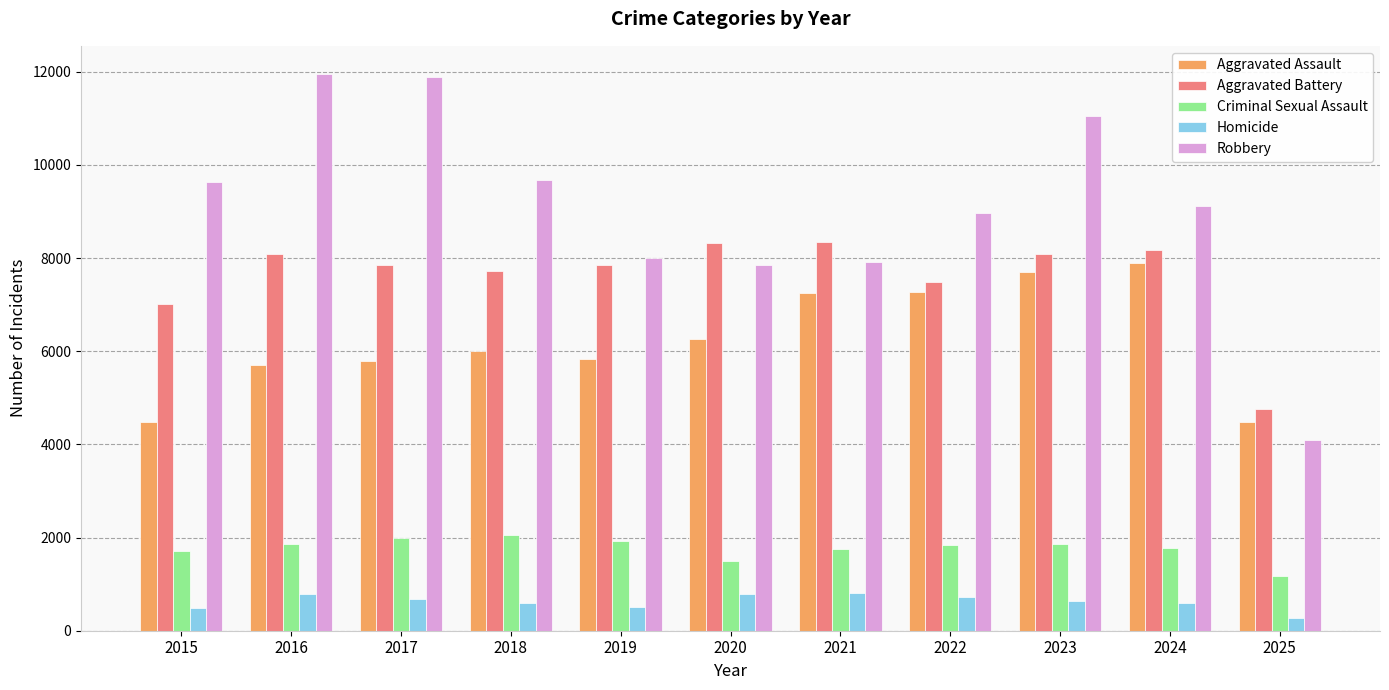

How many bars are there in total?

55